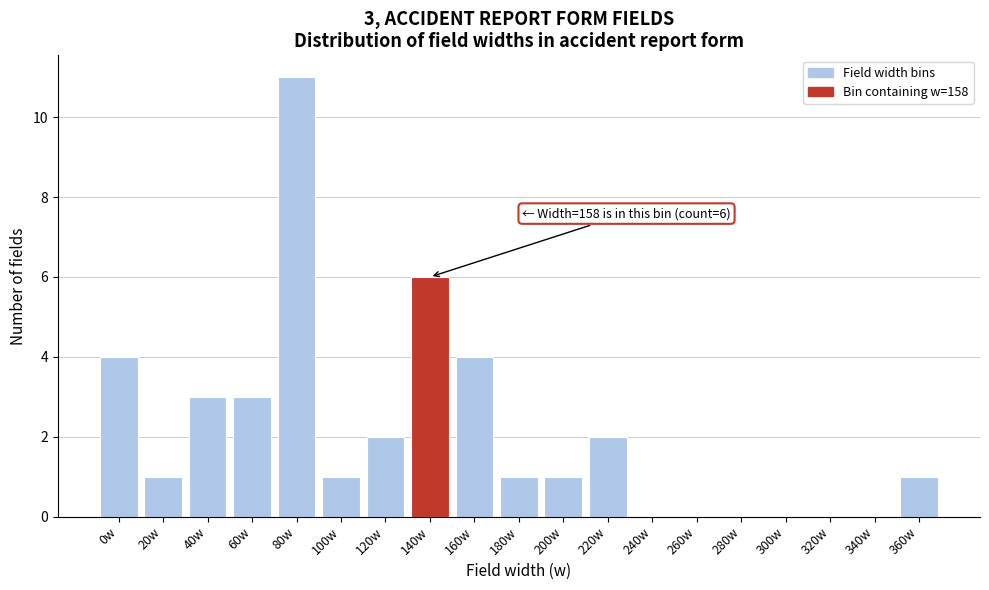

Reading left to right, extract all data points from this chart.

0w=4	20w=1	40w=3	60w=3	80w=11	100w=1	120w=2	140w=6	160w=4	180w=1	200w=1	220w=2	240w=0	260w=0	280w=0	300w=0	320w=0	340w=0	360w=1